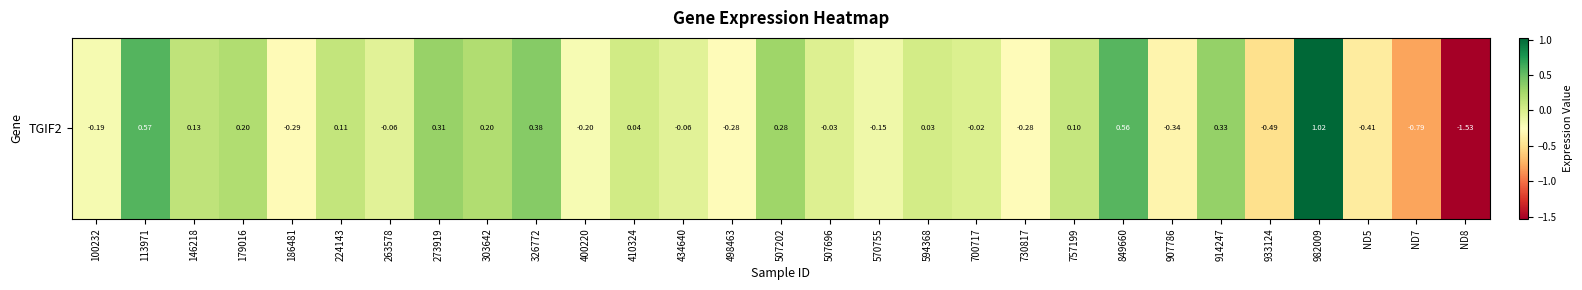

List the labels in order of value, largest first.

982009, 113971, 849660, 326772, 914247, 273919, 507202, 179016, 303642, 146218, 224143, 757199, 410324, 594368, 700717, 507696, 434640, 263578, 570755, 100232, 400220, 498463, 730817, 186481, 907786, ND5, 933124, ND7, ND8